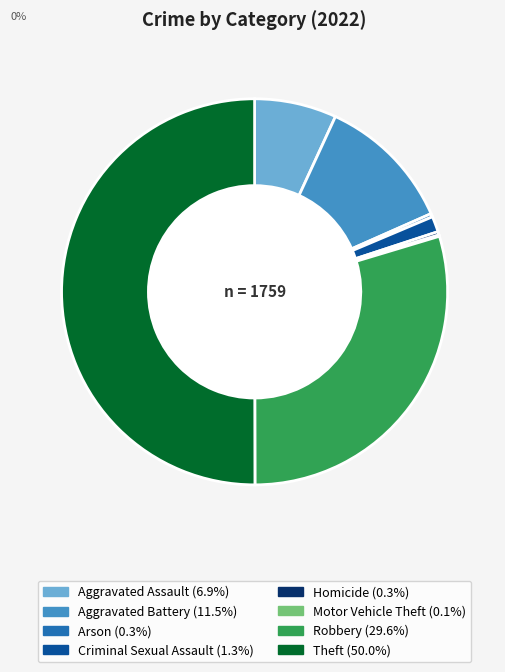

Do Criminal Sexual Assault and Aggravated Battery together represent more than half of the pie?

No